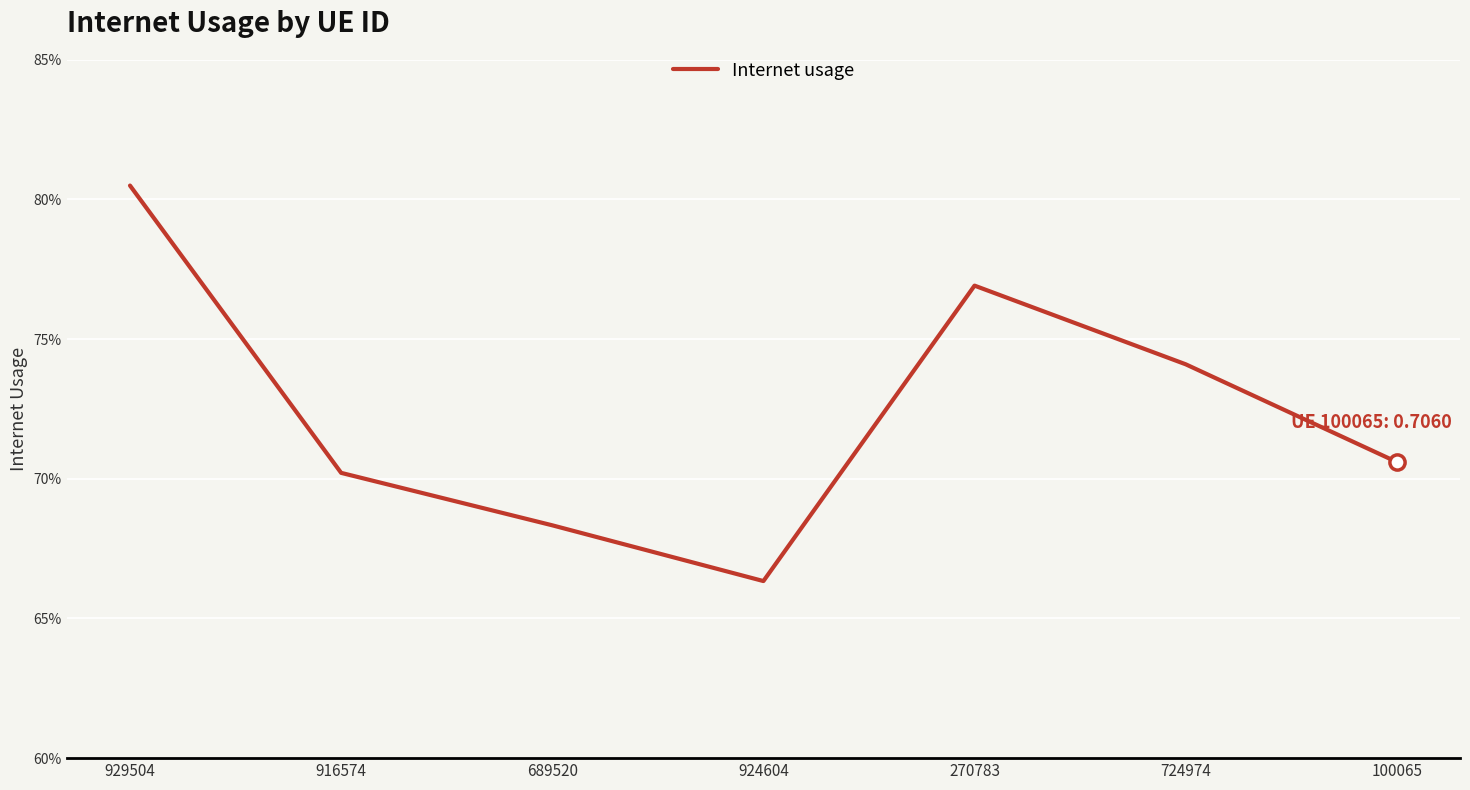

Is this an area chart (filled region under the line)?

No